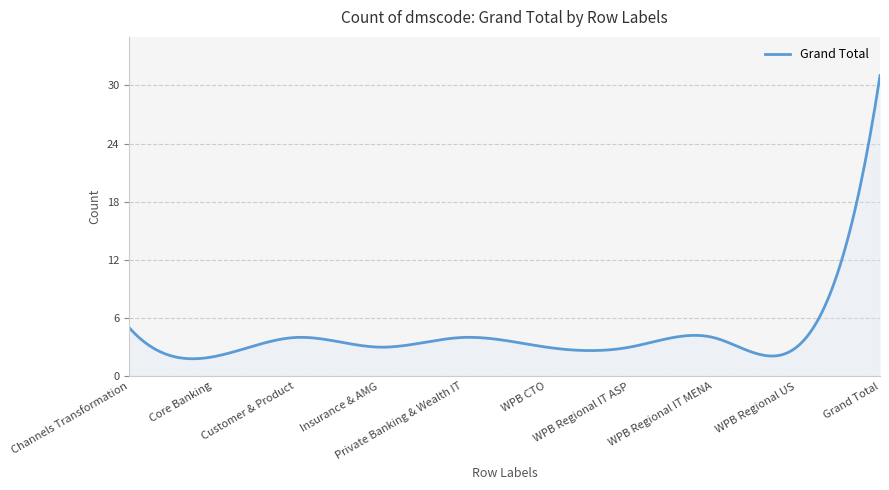

What is the minimum value shown in the chart?

1.8